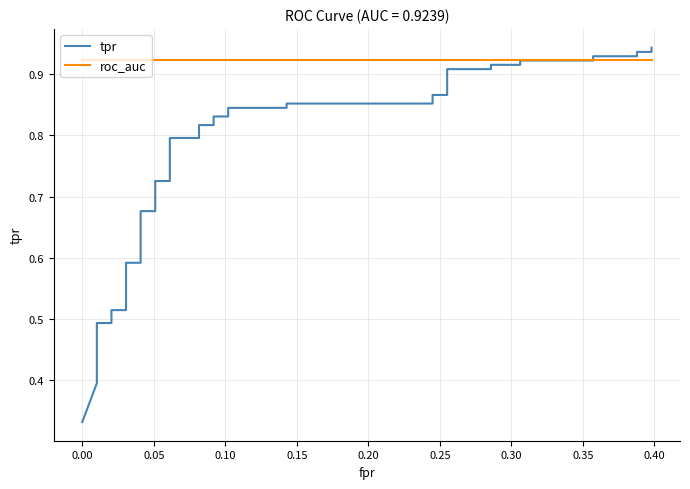

How many lines are shown in the chart?

2